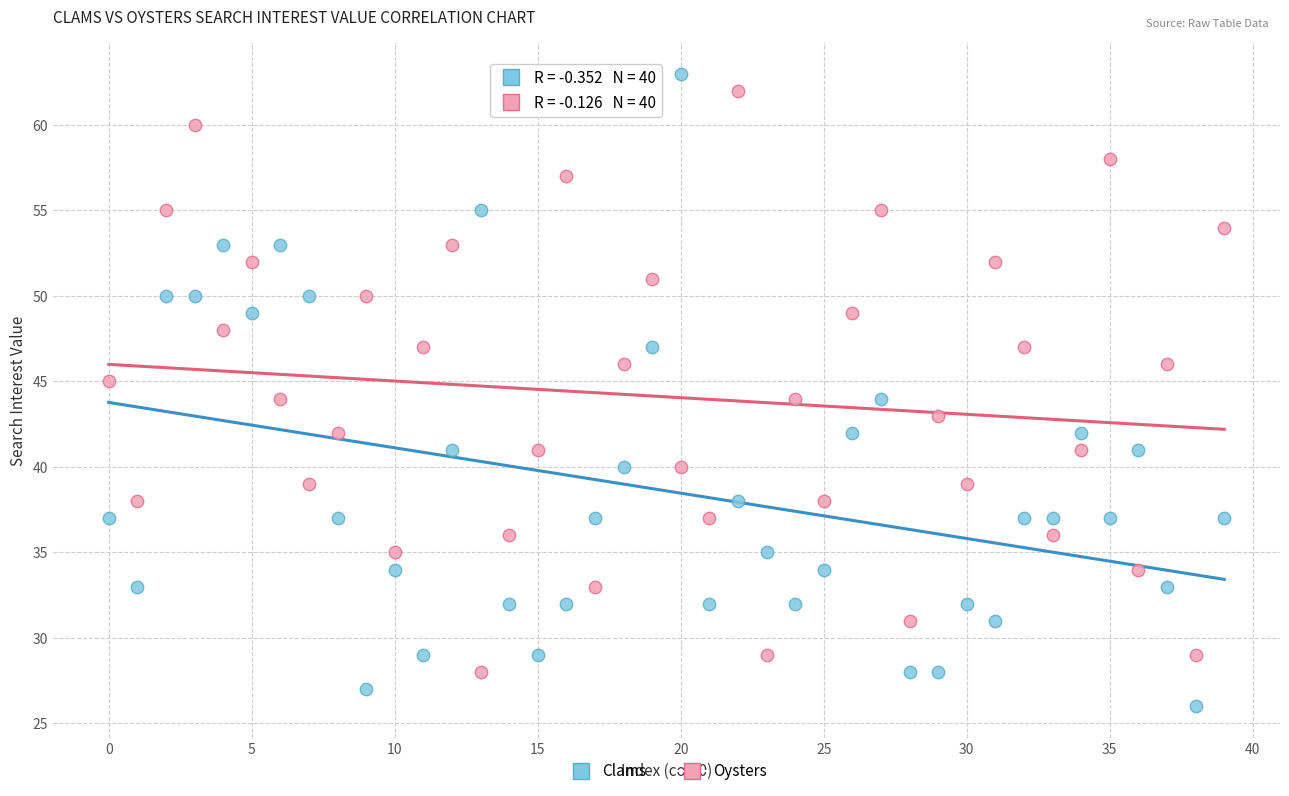

Which series reaches the minimum Y coordinate?

Clams